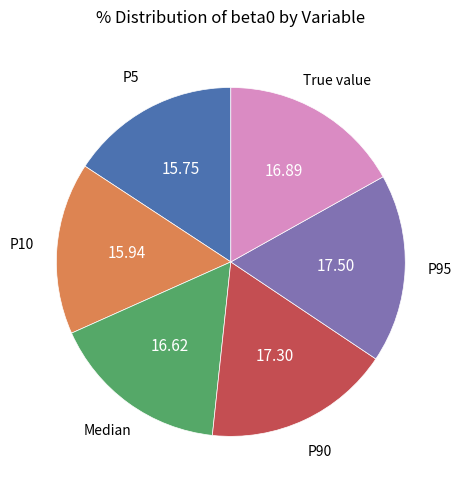

Approximately how many times larger is the value at P90 compared to P5?

1.1